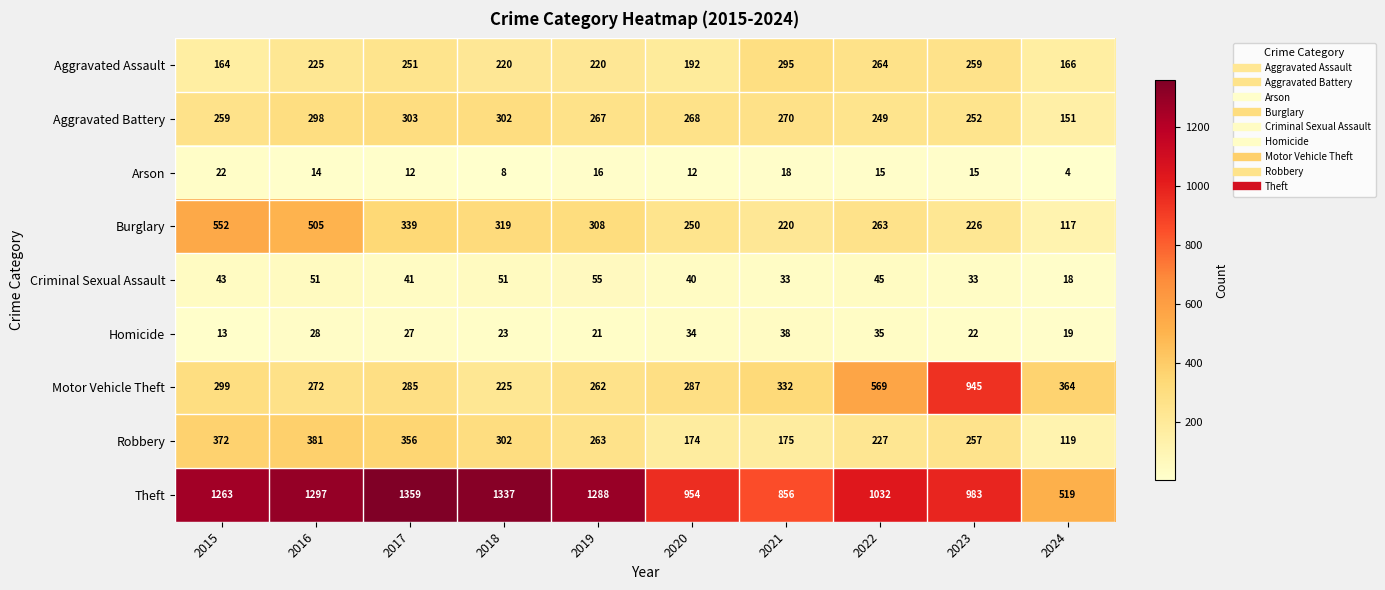

What is the difference between the Theft values at 2021 and 2016?

441